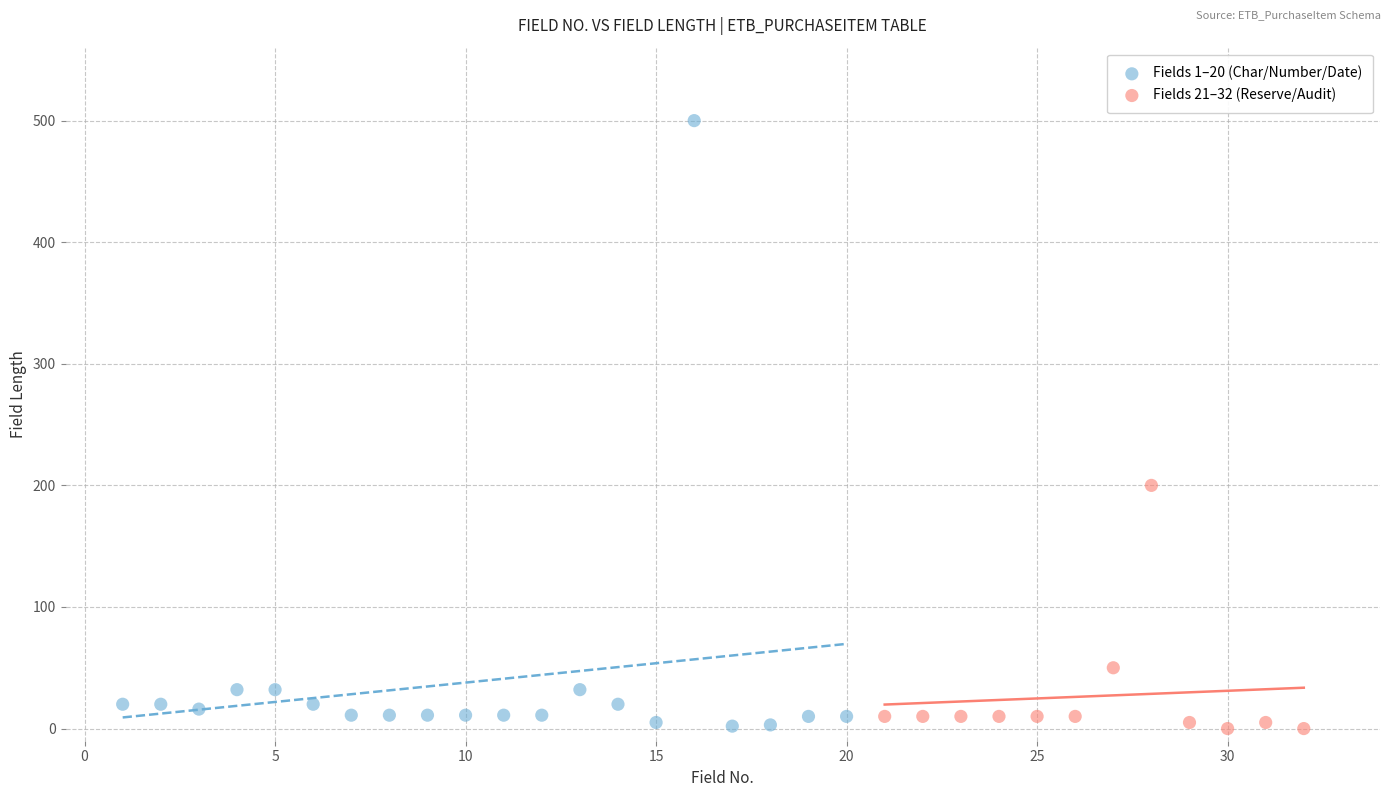

What are all the series names shown in the legend?

Fields 1–20 (Char/Number/Date), Fields 21–32 (Reserve/Audit)